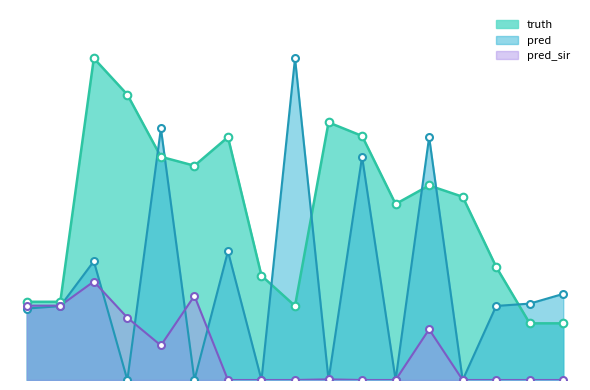

Is the value of truth at 2021-12-13 greater than the value of pred_sir at 2021-12-12?

Yes